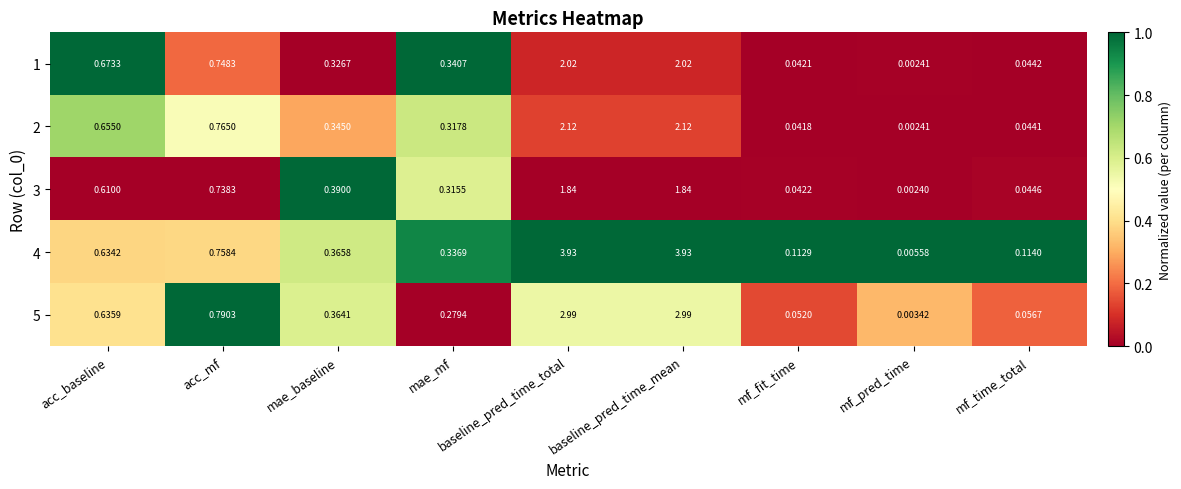

Which series has the largest total across all categories?

4